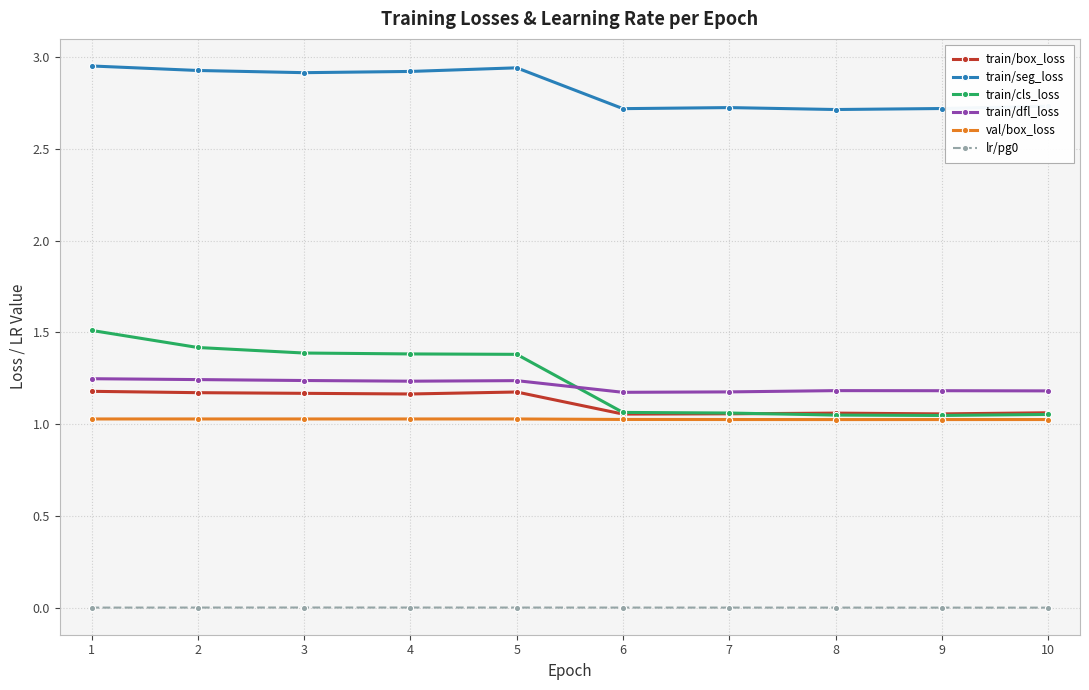

Which series has the largest range (max minus min)?

train/cls_loss